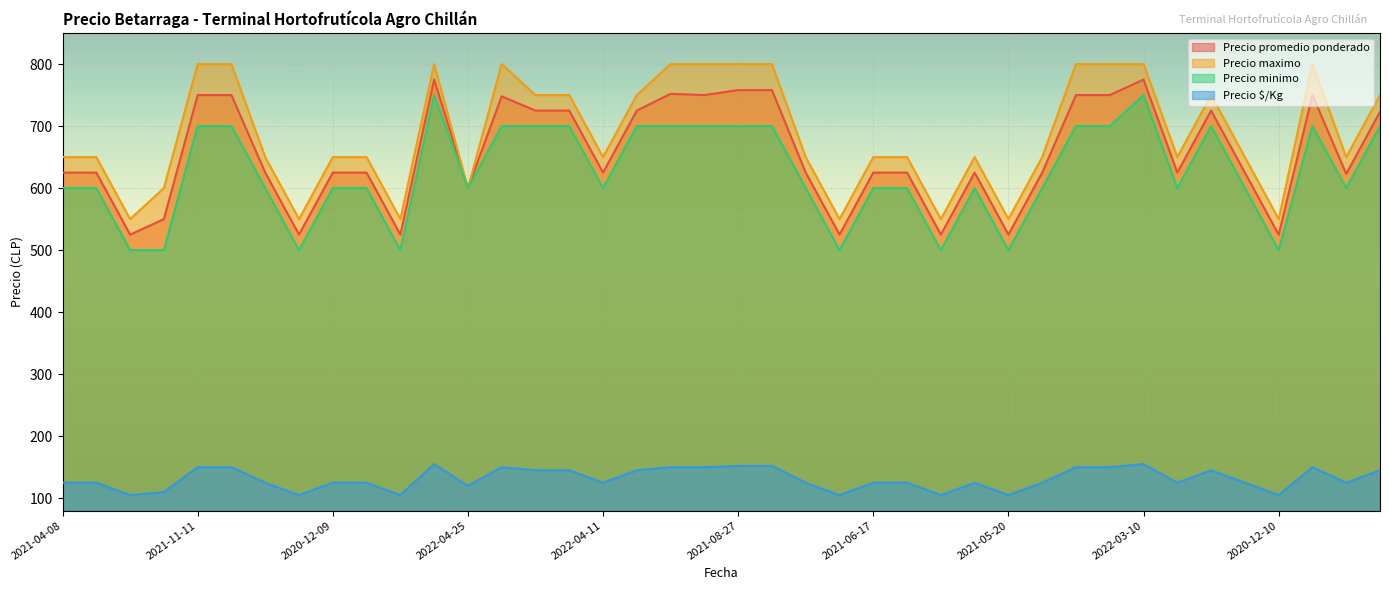

How many values in the Precio minimo series are below 600?

8